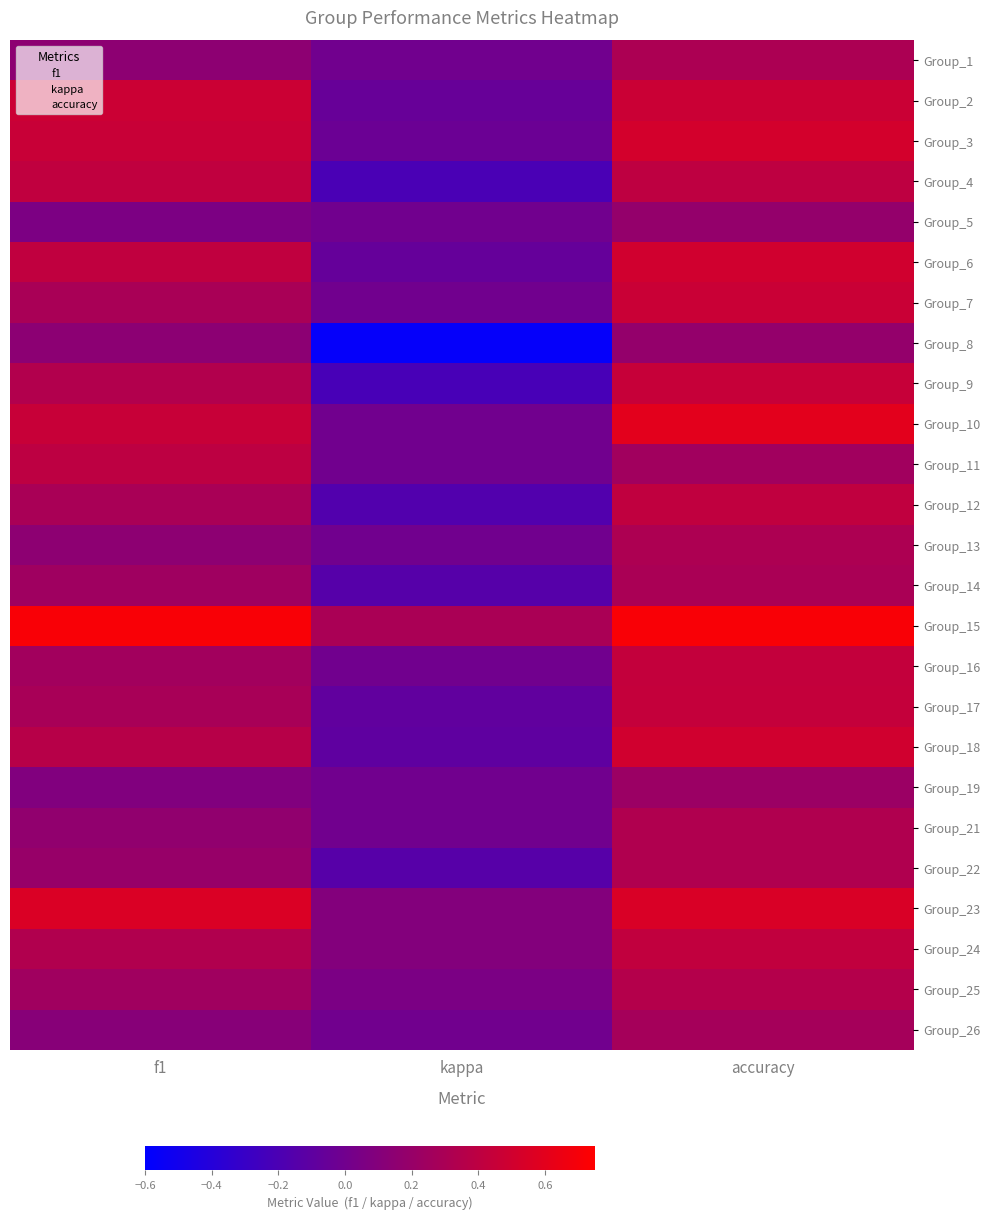

What is the minimum value shown in the chart?

-0.6